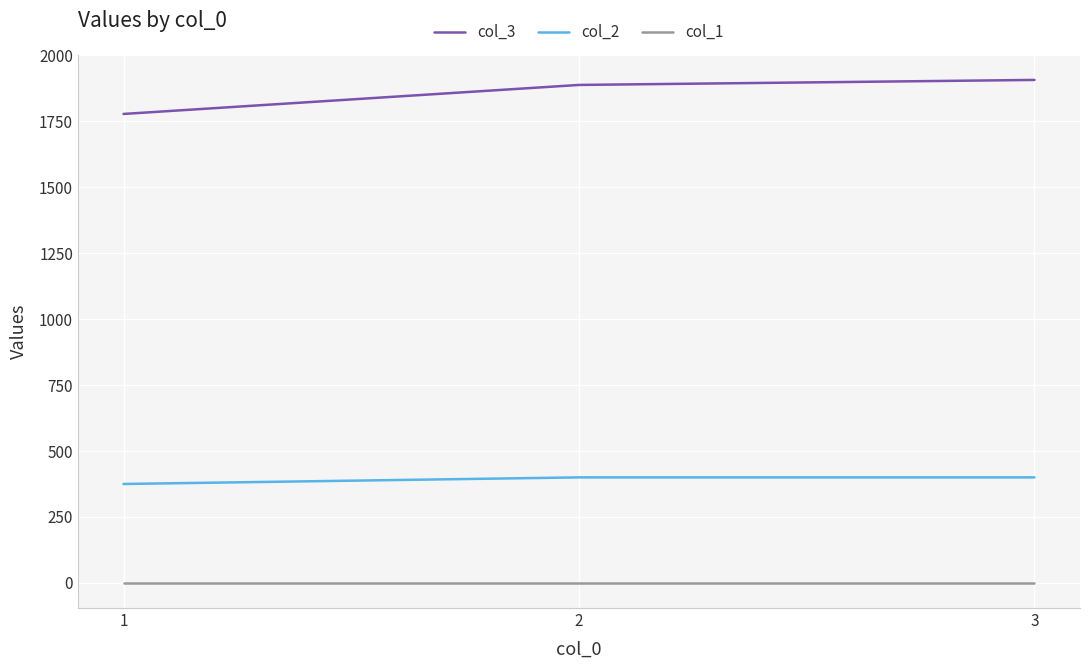

Count the col_2 values in the range 375 to 400.

3